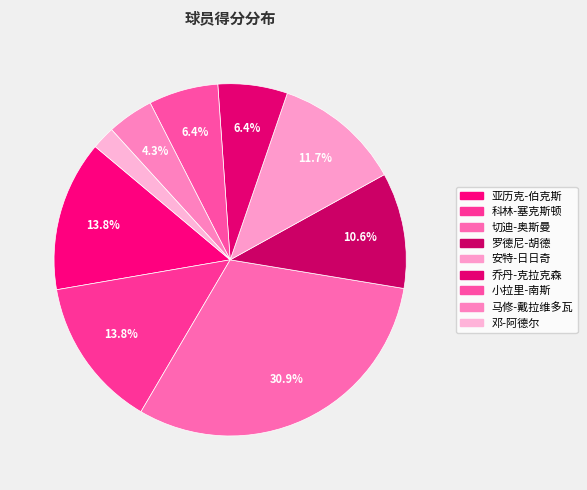

How many segments does this pie chart have?

9